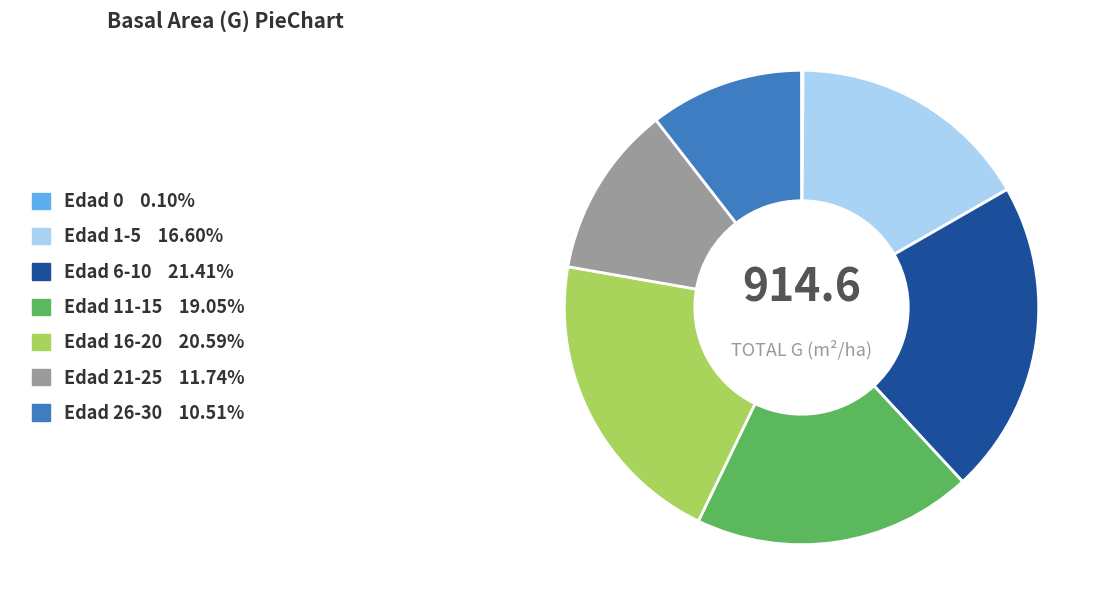

Is there a majority slice in this chart?

No